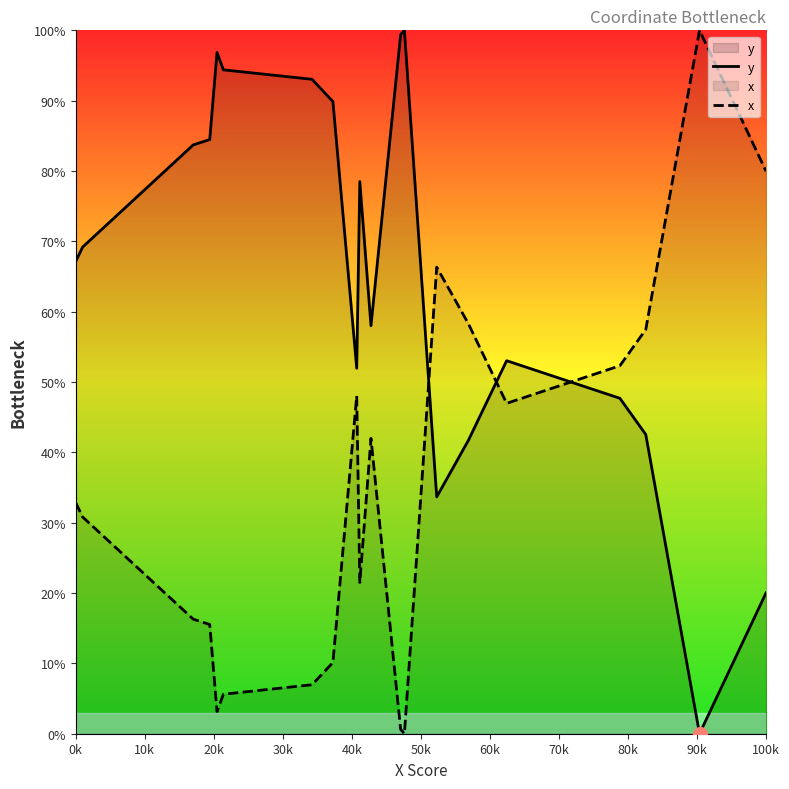

Is it true that y equals 12.1 at 100k?

False